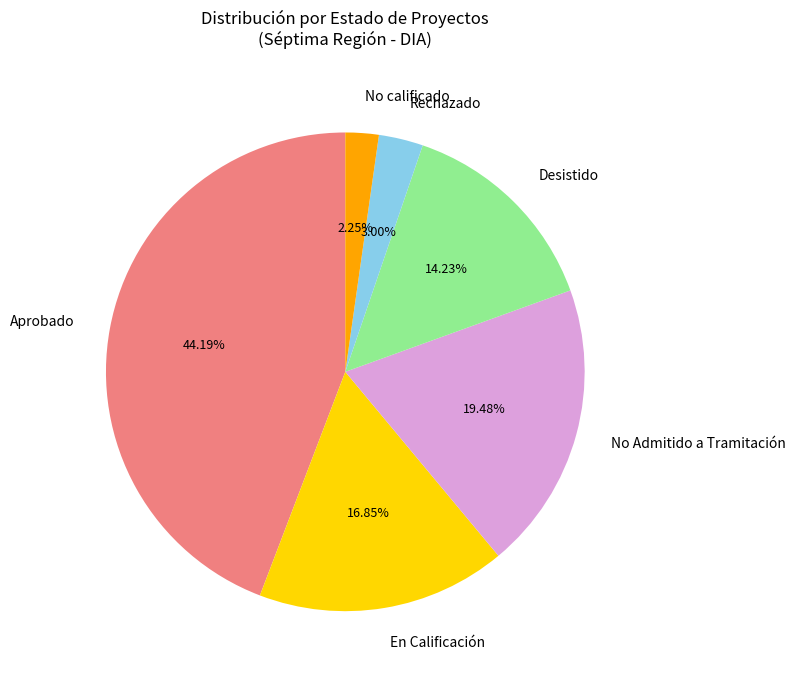

Combined, do Desistido and Rechazado account for over 50%?

No